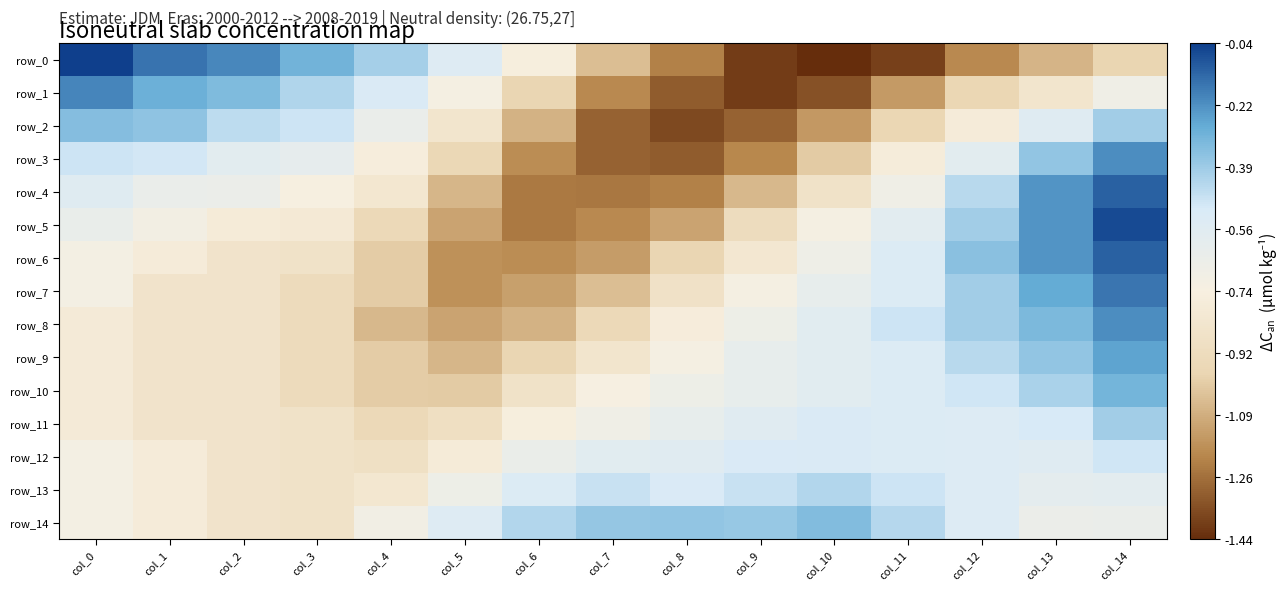

At col_7, list the series in order from largest to smallest.

row_14, row_13, row_12, row_11, row_10, row_9, row_8, row_0, row_7, row_6, row_1, row_5, row_4, row_2, row_3